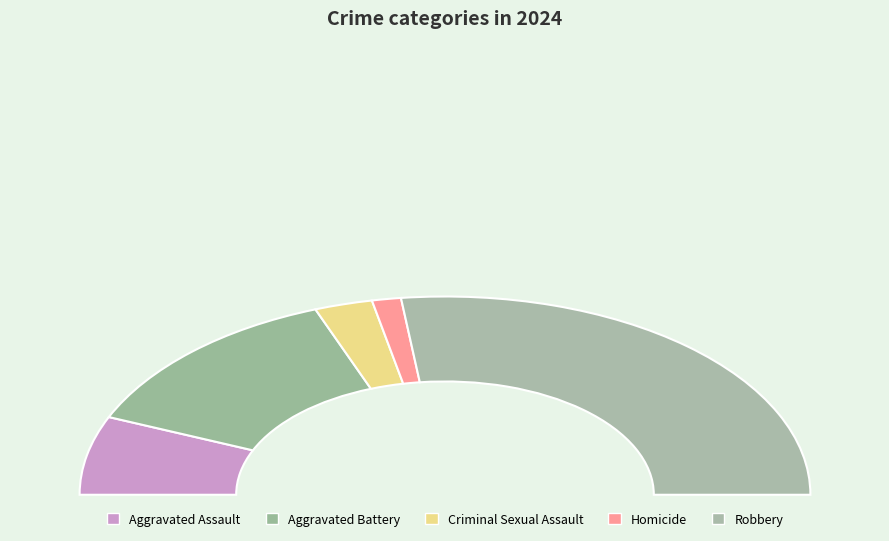

To the nearest percent, what is the combined percentage of Robbery and Aggravated Battery?

79%